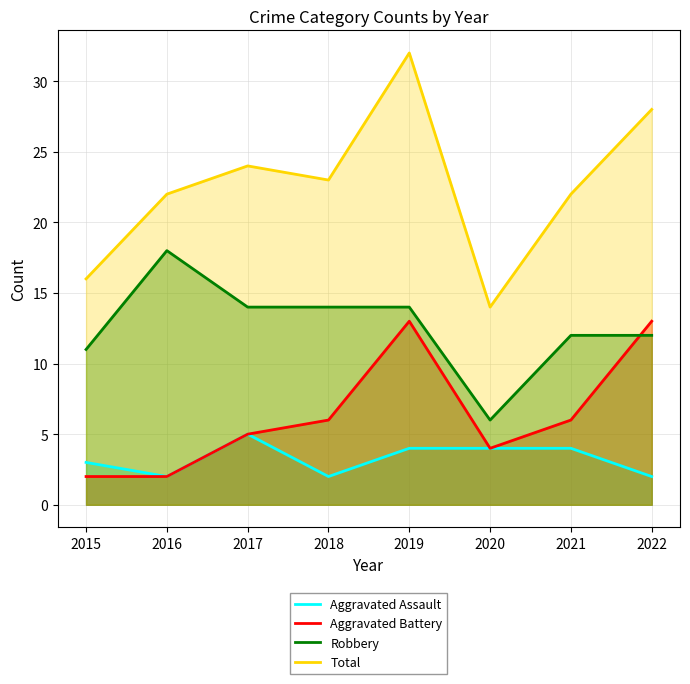

What is the lowest value of the Aggravated Battery series?

2